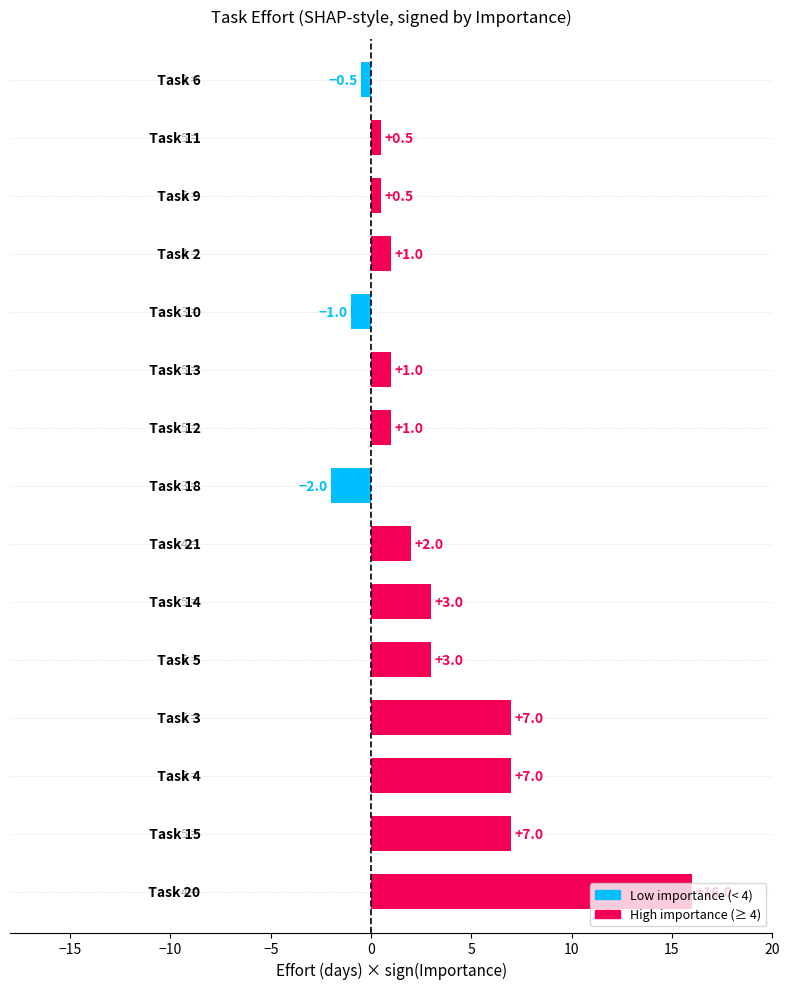

What is the maximum value shown in the chart?

16.0